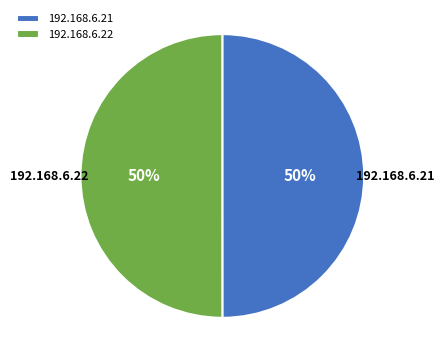

To the nearest percent, what is the combined percentage of 192.168.6.21 and 192.168.6.22?

100%